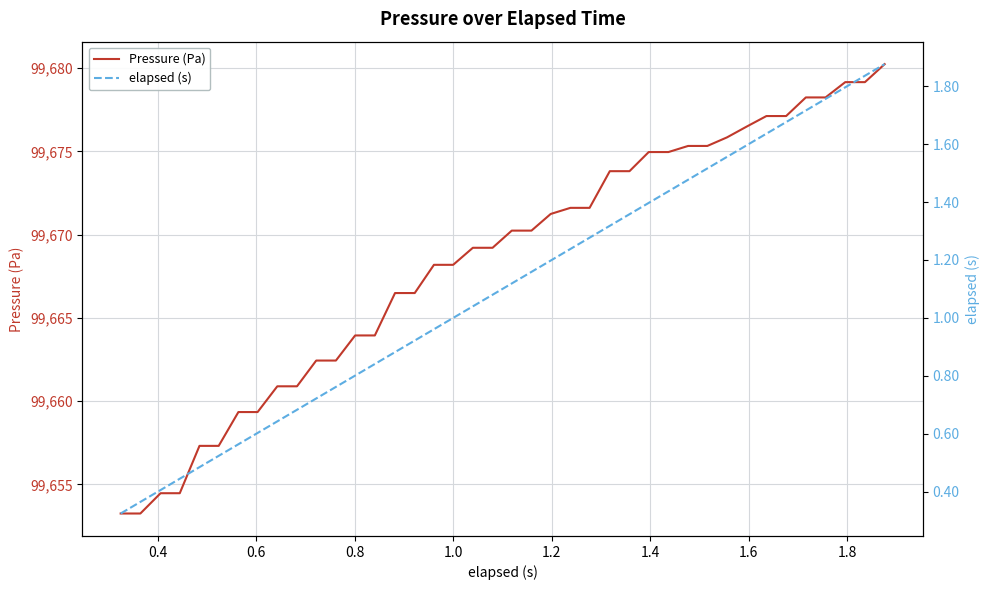

How many data points in Pressure (Pa) are less than 99670?

20